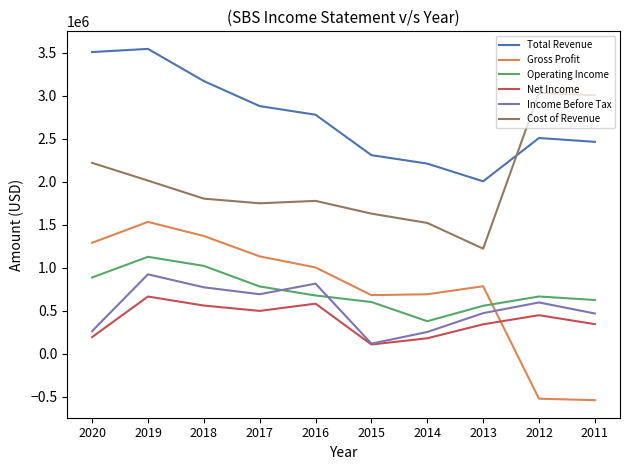

What is the total value across all series at 2012?

6720300